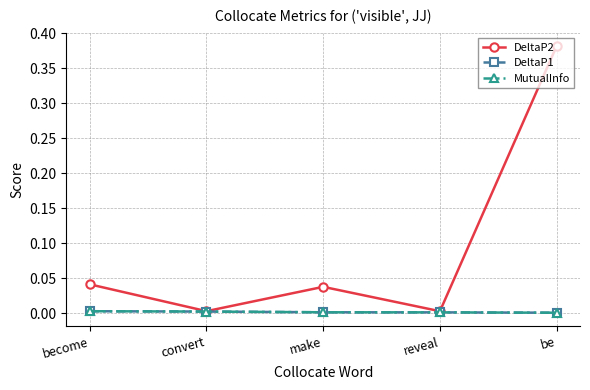

Does the chart display data point markers on the line(s)?

Yes